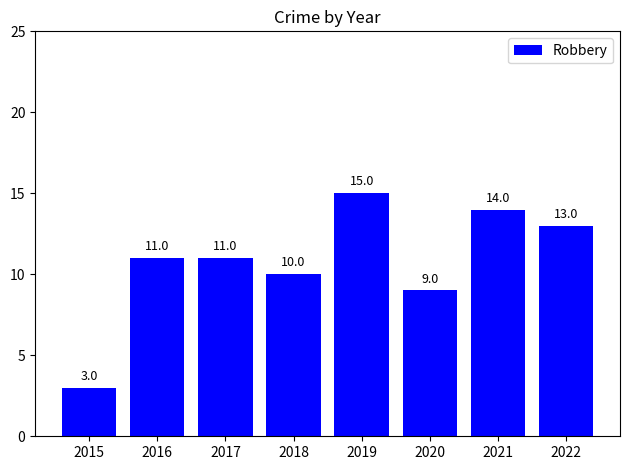

How many series are shown in this chart?

1